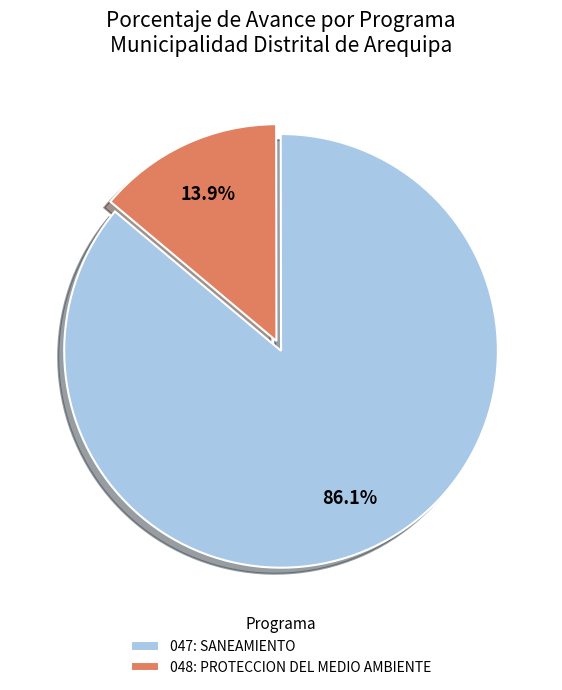

Which slice represents more than half of the pie?

047: SANEAMIENTO